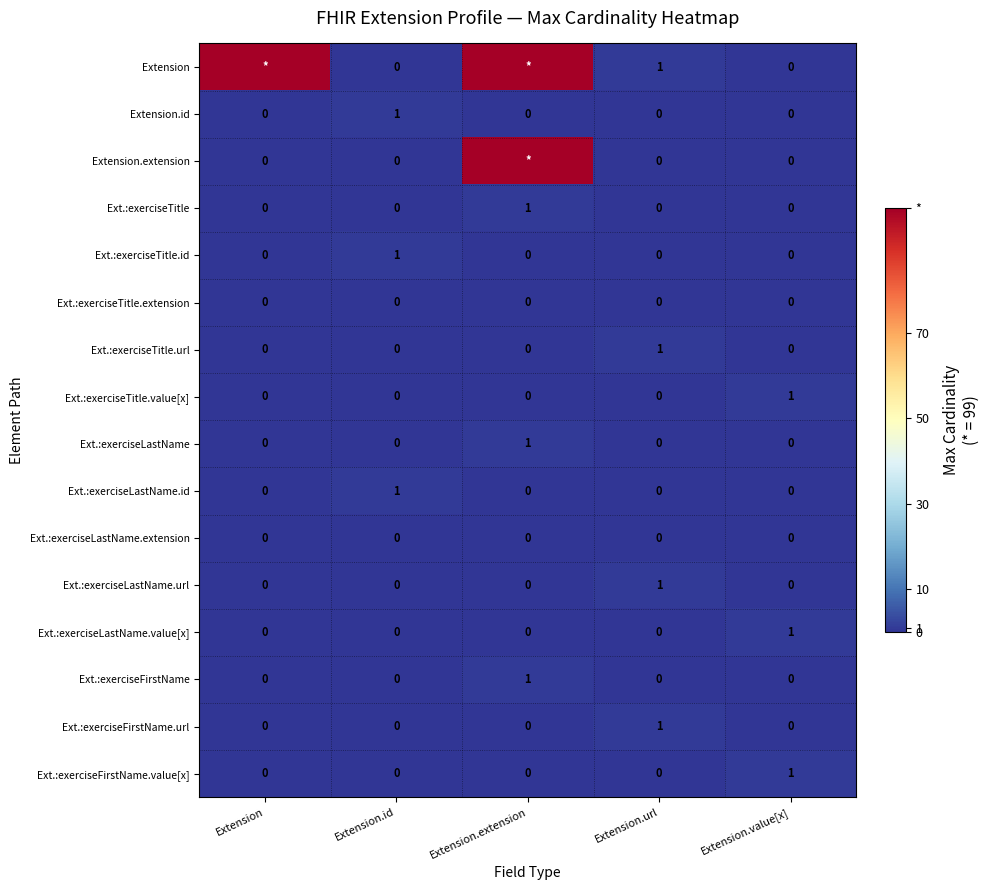

True or false: Ext.:exerciseLastName.extension has a value of 0 at Extension.id.

True